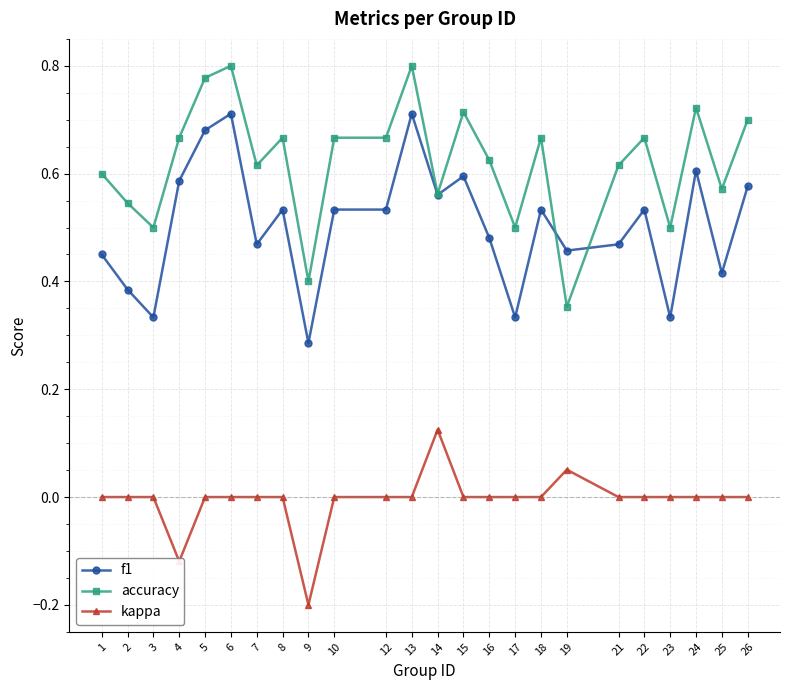

At which label does f1 reach its minimum?

9